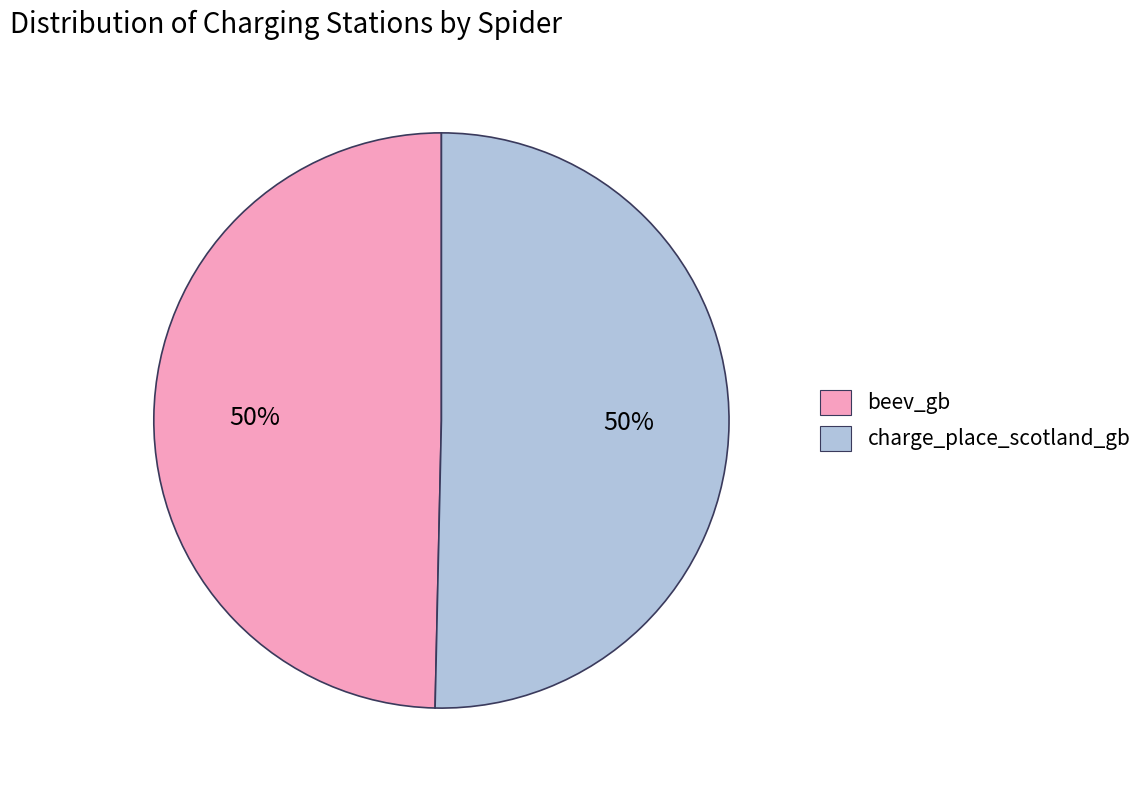

To the nearest percent, what is the average slice percentage?

50%